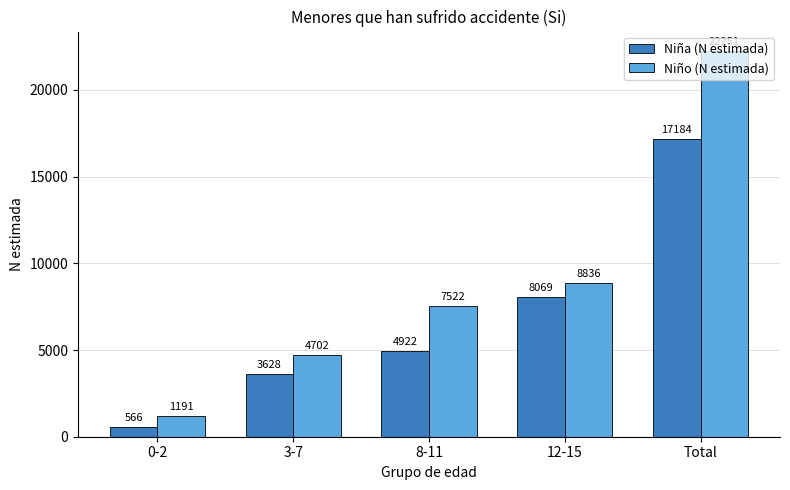

What are all the series names shown in the legend?

Niña (N estimada), Niño (N estimada)